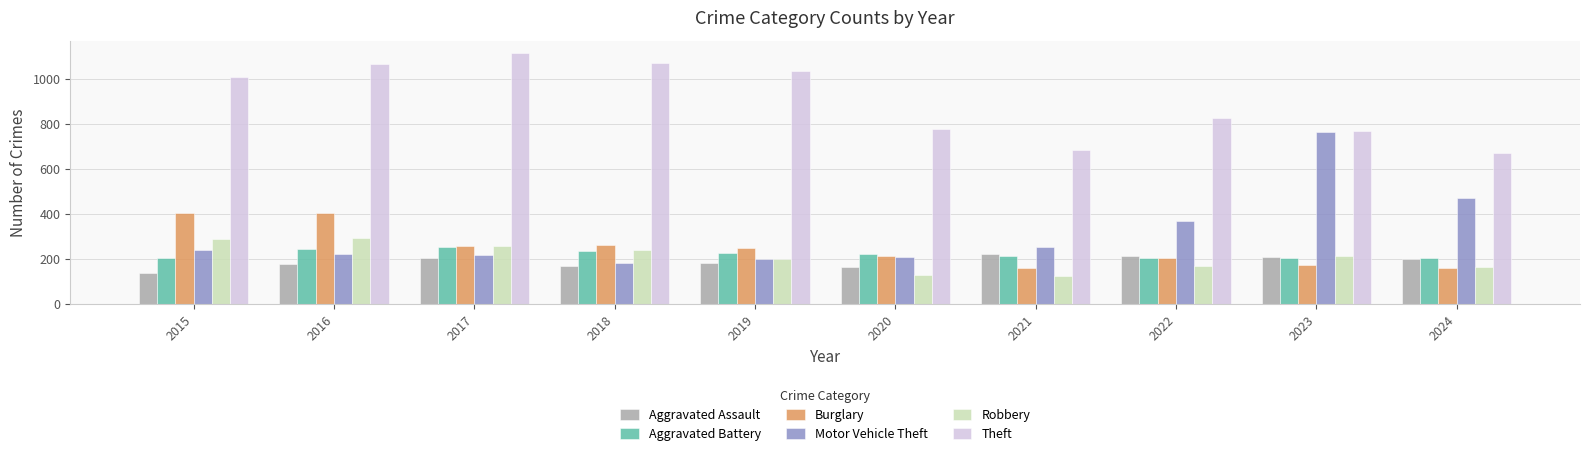

What is the minimum value shown in the chart?

126